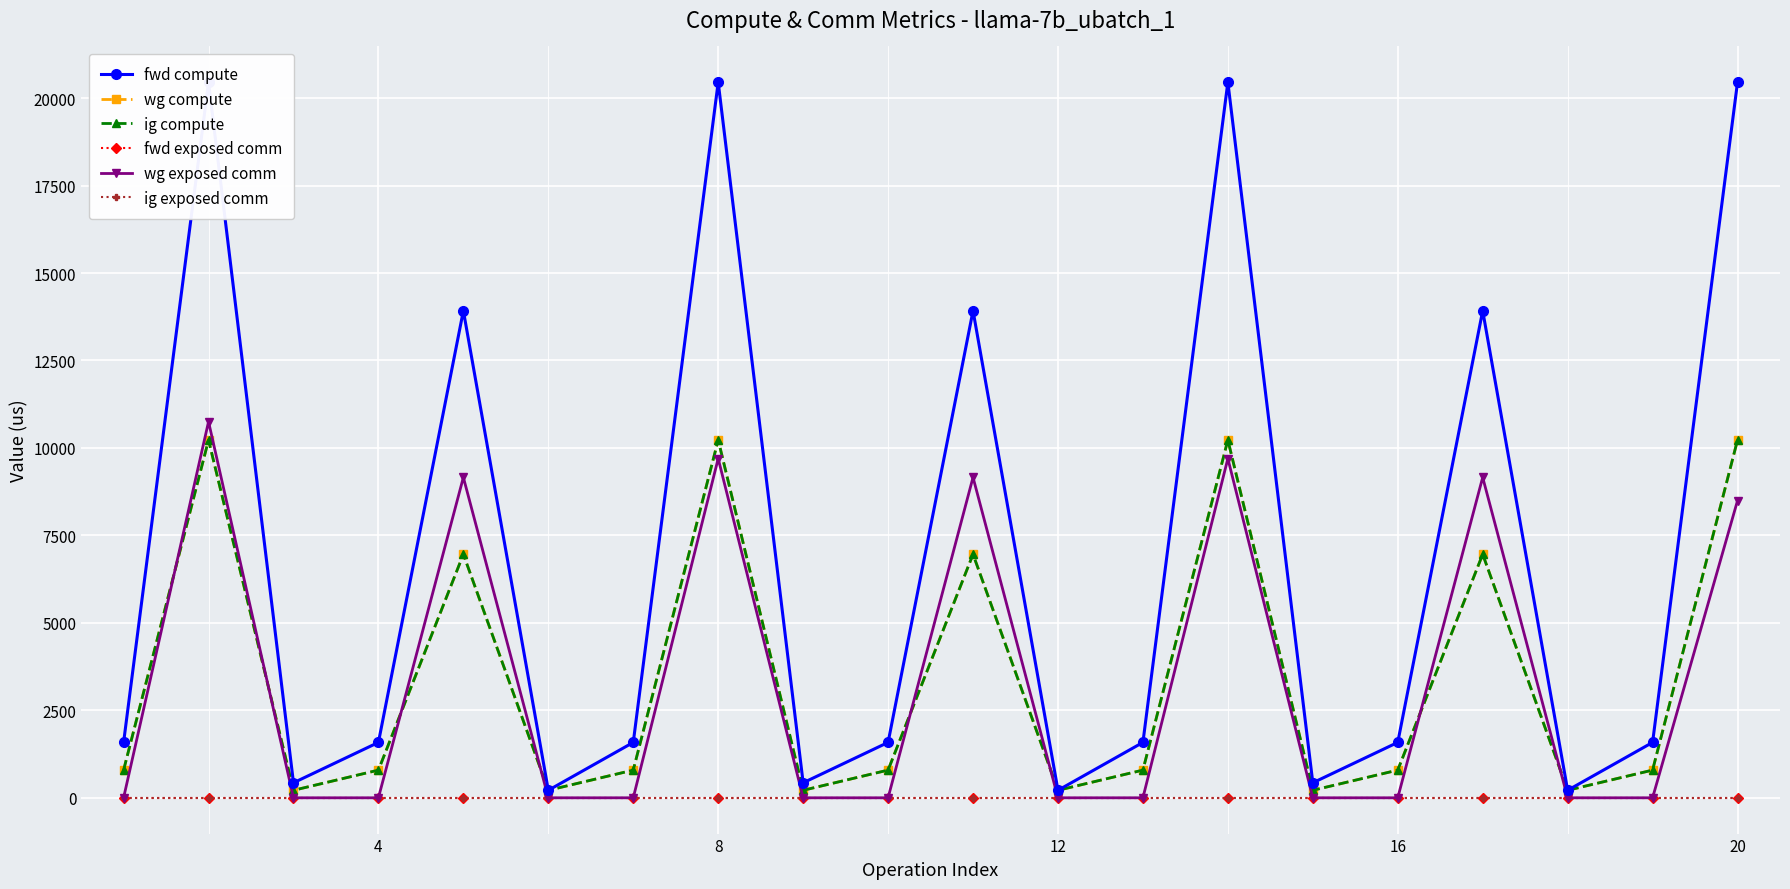

True or false: fwd exposed comm has a value of 0.0 at 8.

True